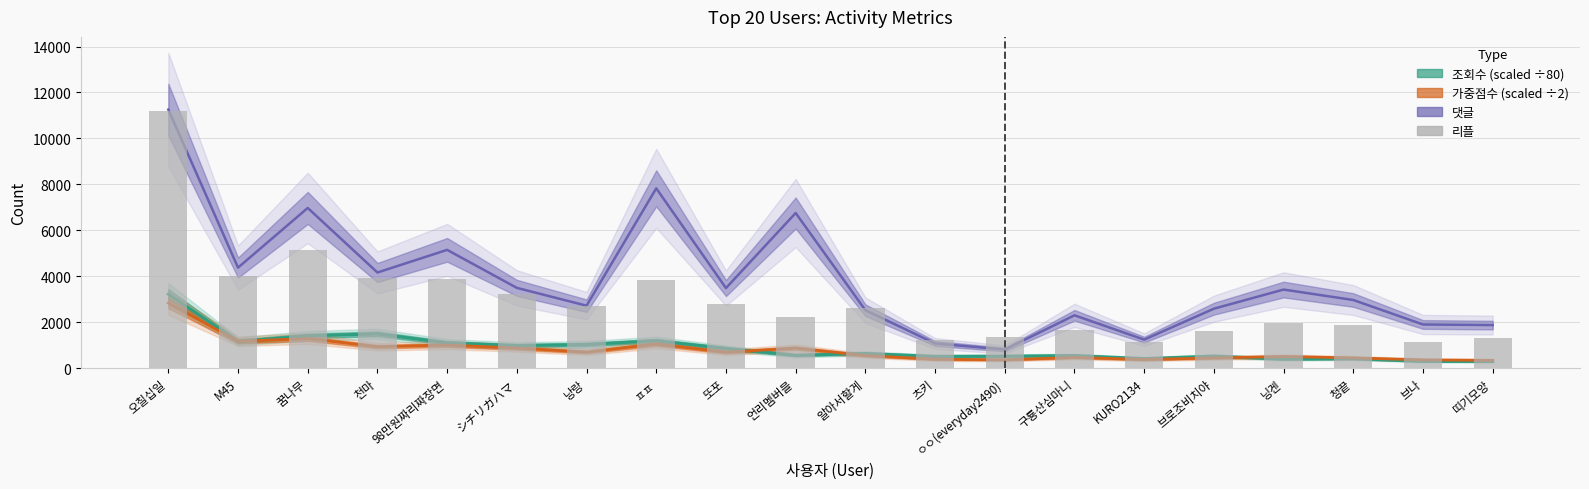

At which category does the chart reach its peak across all series?

오칠십일